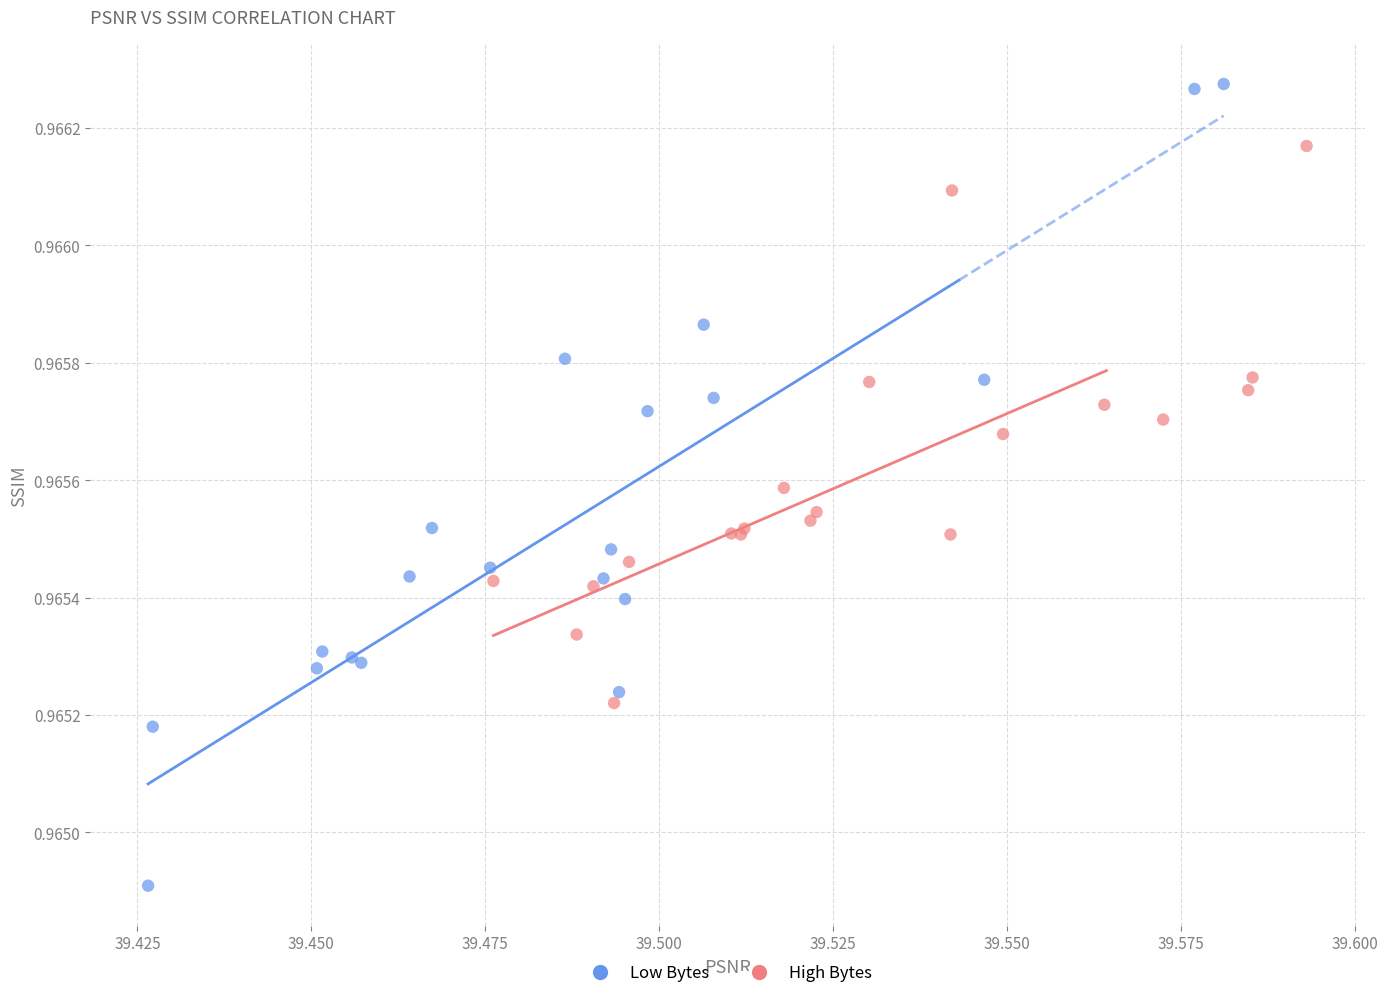

Which series has the largest Y range (max minus min)?

Low Bytes